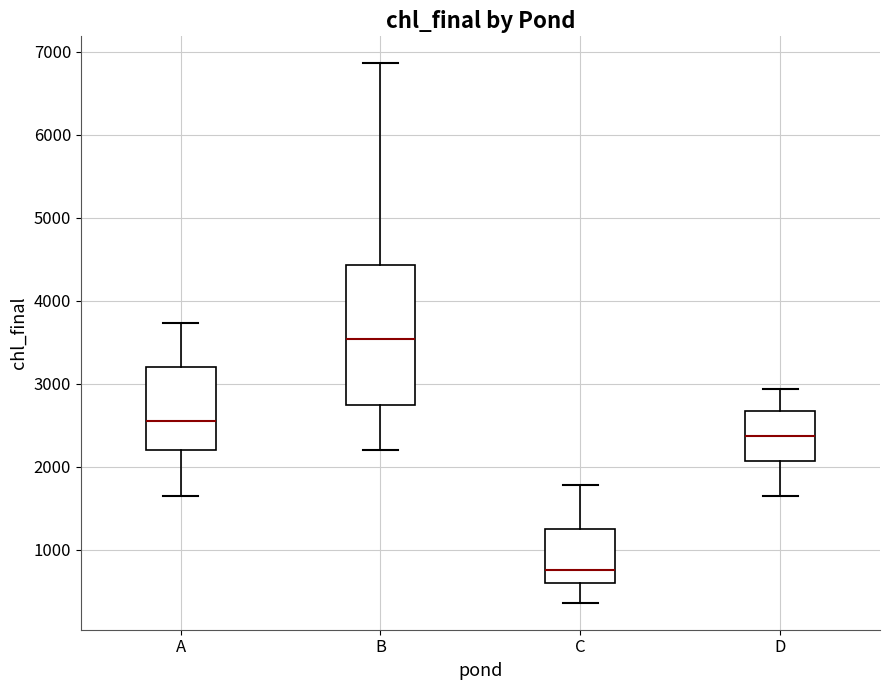

Where does the upper whisker of the box for C end on the y-axis? The values are not printed on the chart, so give them approximately, as read against the axis.

1800